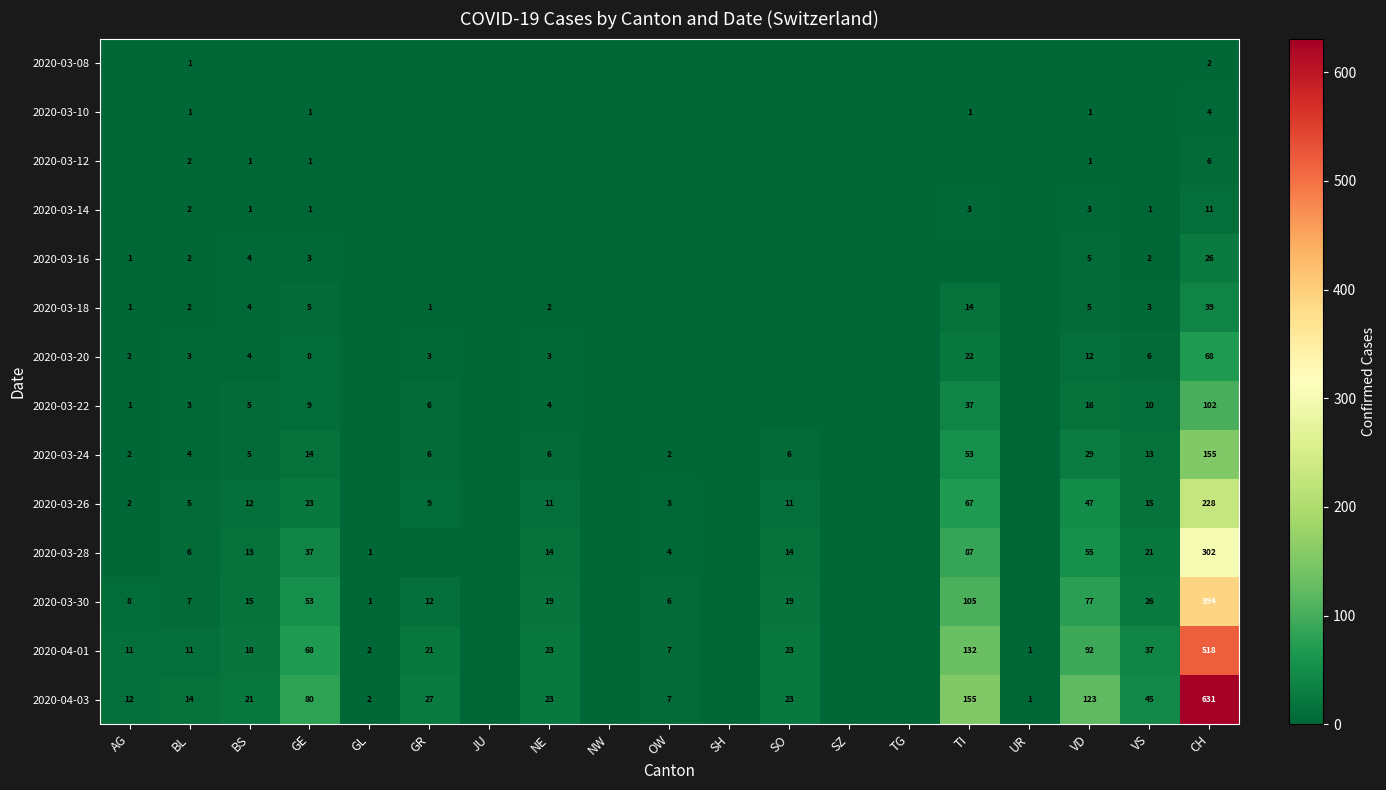

What is the difference between the 2020-03-26 values at CH and AG?

226